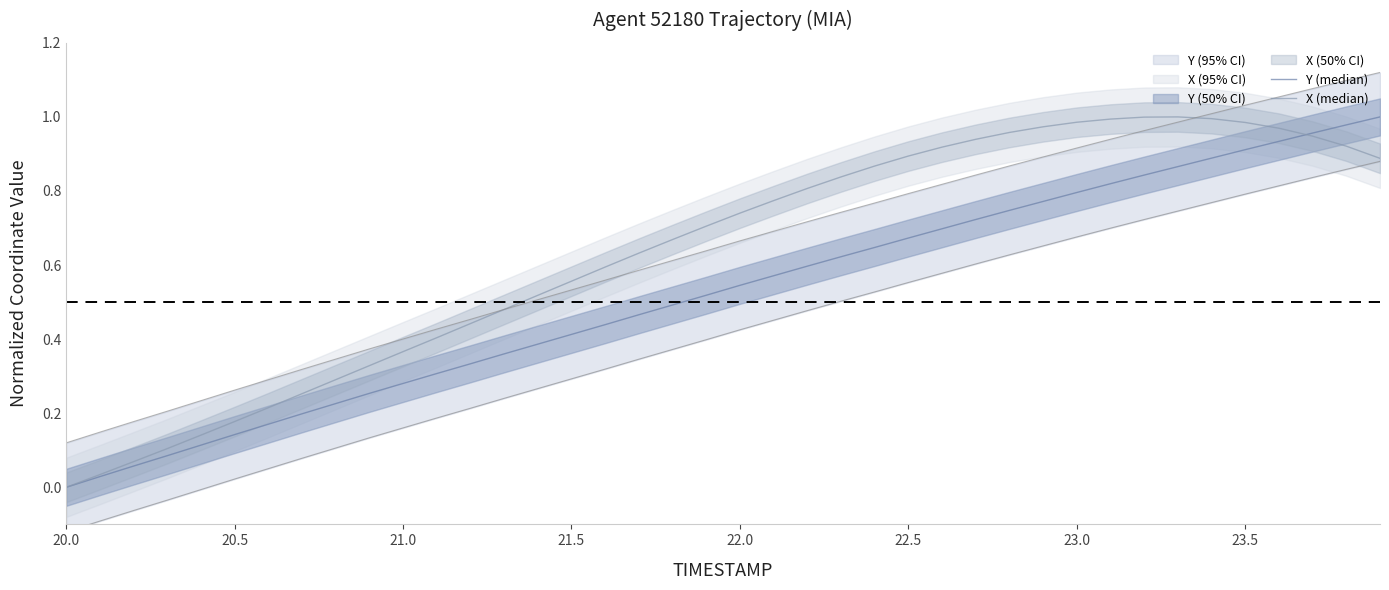

Which series has the widest spread of values?

Y (median)